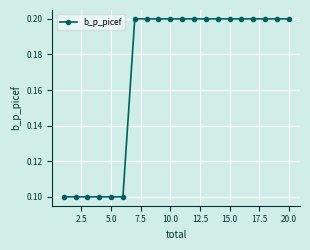

Reading left to right, list all the values displayed in this chart.

0.1	0.1	0.1	0.1	0.1	0.1	0.2	0.2	0.2	0.2	0.2	0.2	0.2	0.2	0.2	0.2	0.2	0.2	0.2	0.2